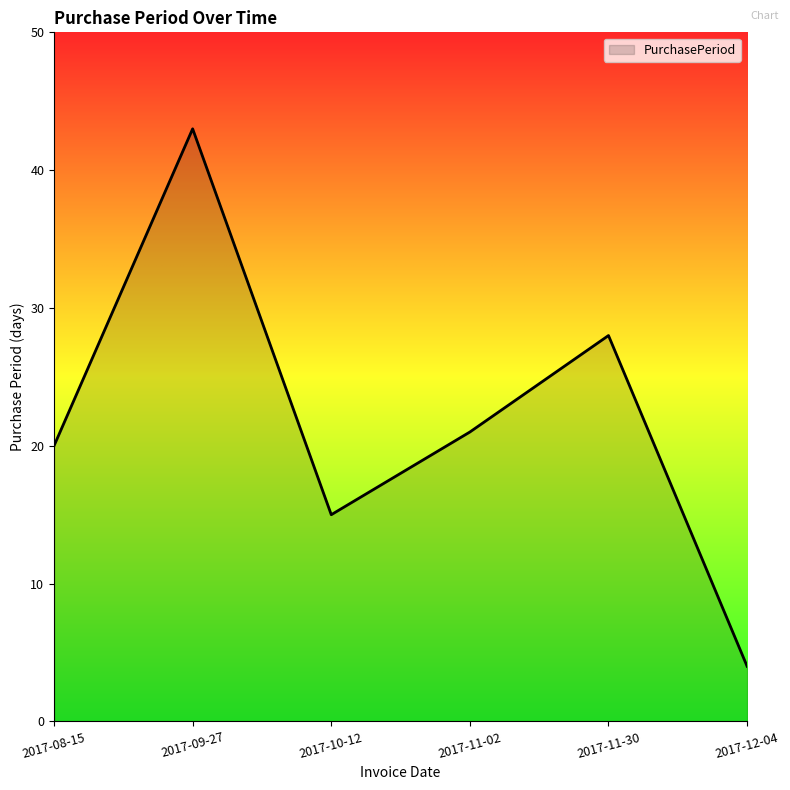

Count the values in the range 15 to 28.

4